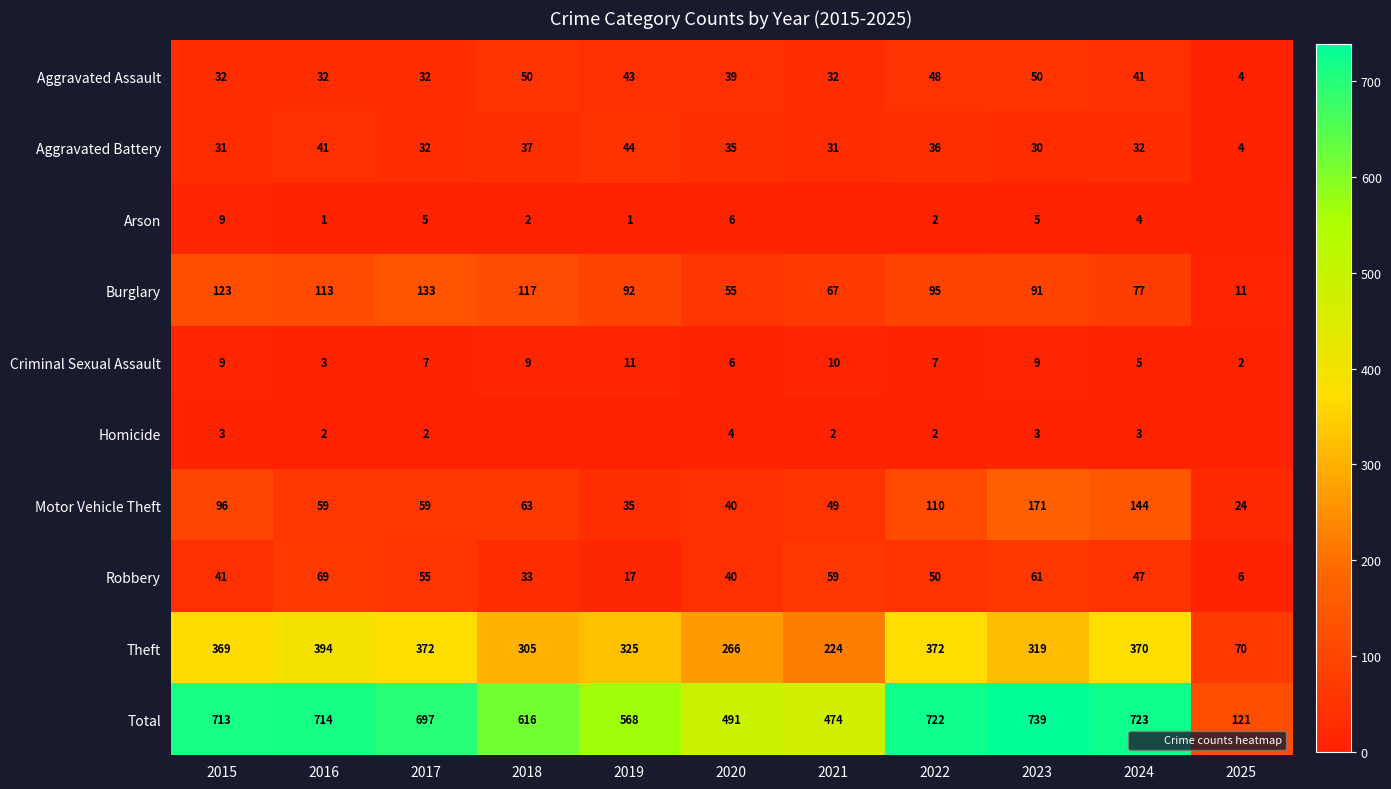

The Motor Vehicle Theft series shows 13 at 2021. True or false?

False